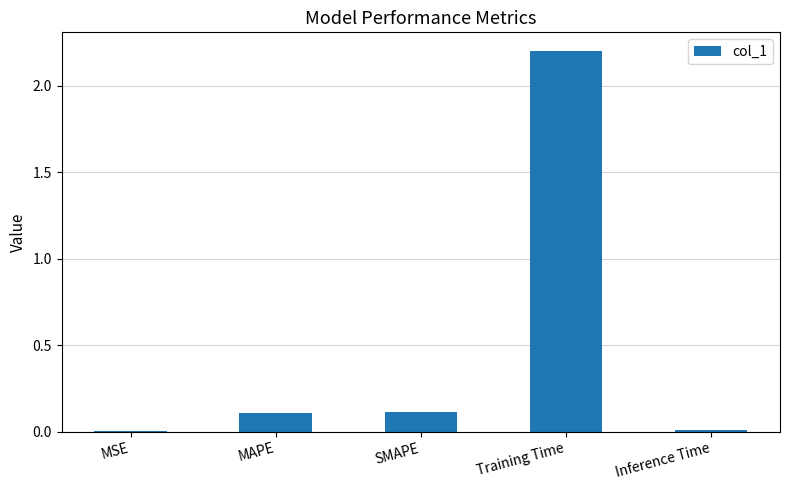

Which has a higher value, Training Time or MSE?

Training Time